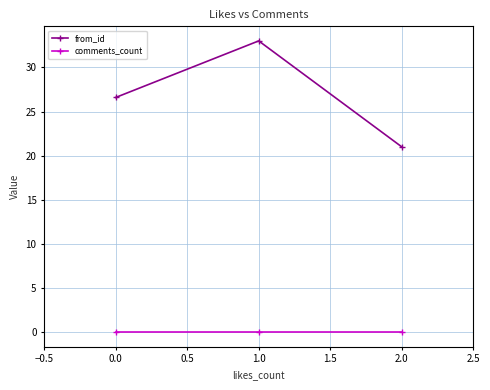

At how many categories does at least one series exceed 12?

3